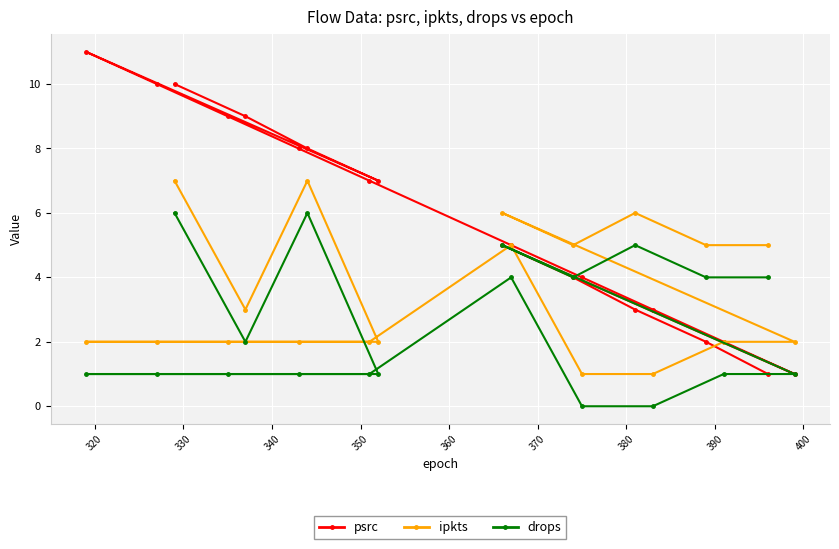

What is the maximum value shown in the chart?

11